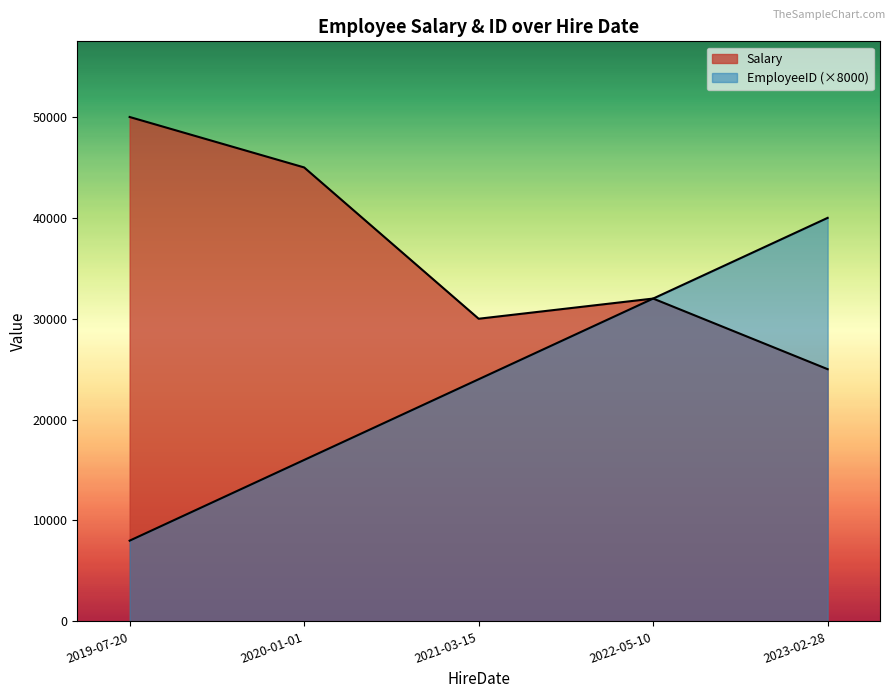

The Salary series shows 25000 at 2023-02-28. True or false?

True